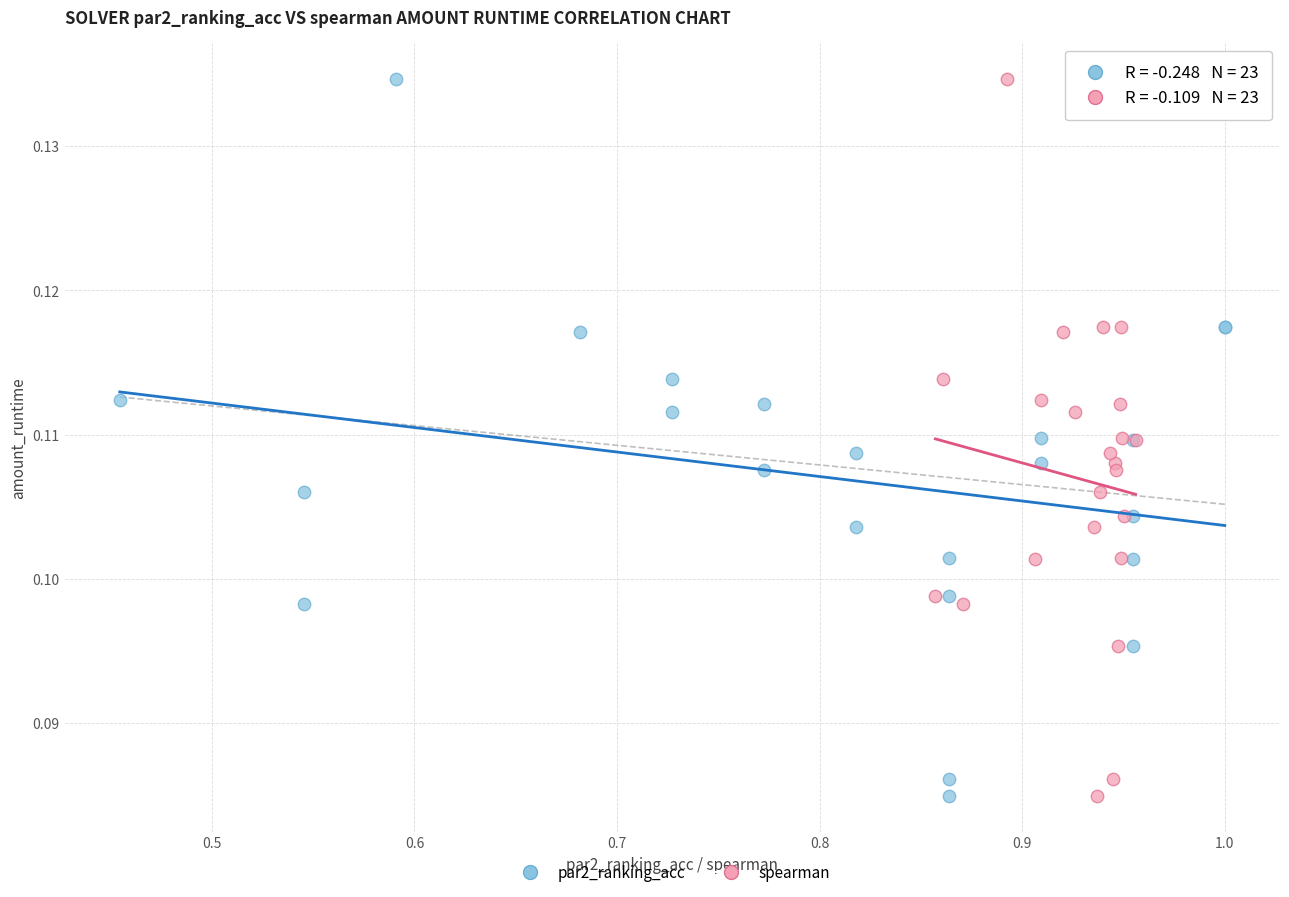

What are all the series names shown in the legend?

par2_ranking_acc, spearman